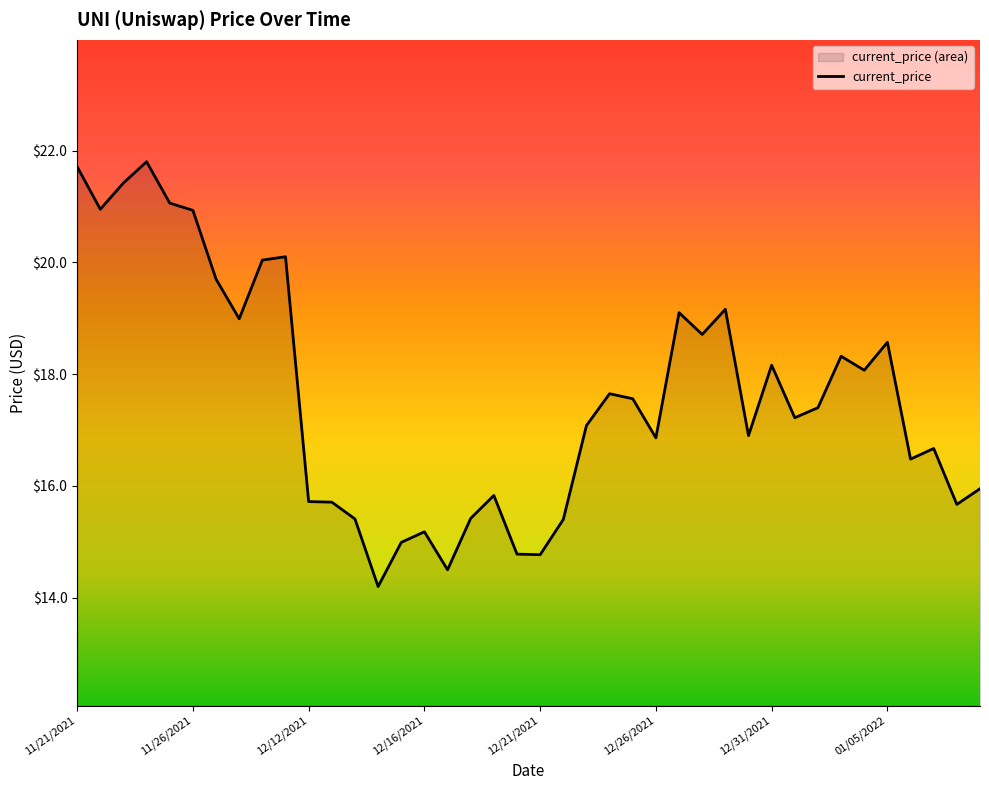

Is it true that the value at 23 is 17.6?

True